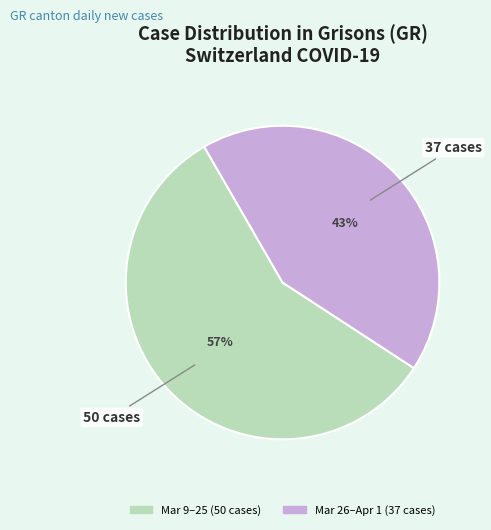

To the nearest percent, what is the average slice percentage?

50%